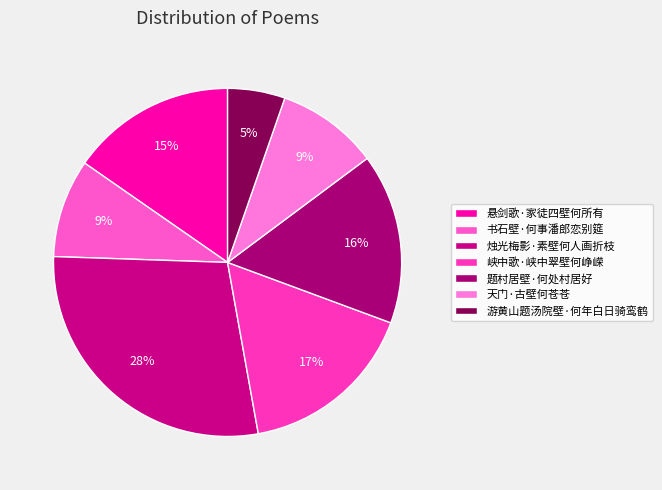

Approximately how many times larger is the value at 天门·古壁何苍苍 compared to 题村居壁·何处村居好?

0.6